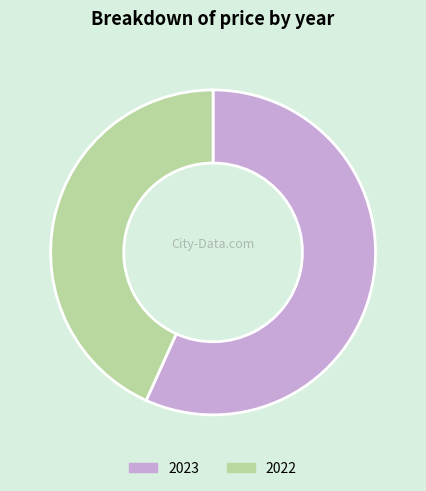

Is it true that 2023 is 69% of the pie?

False